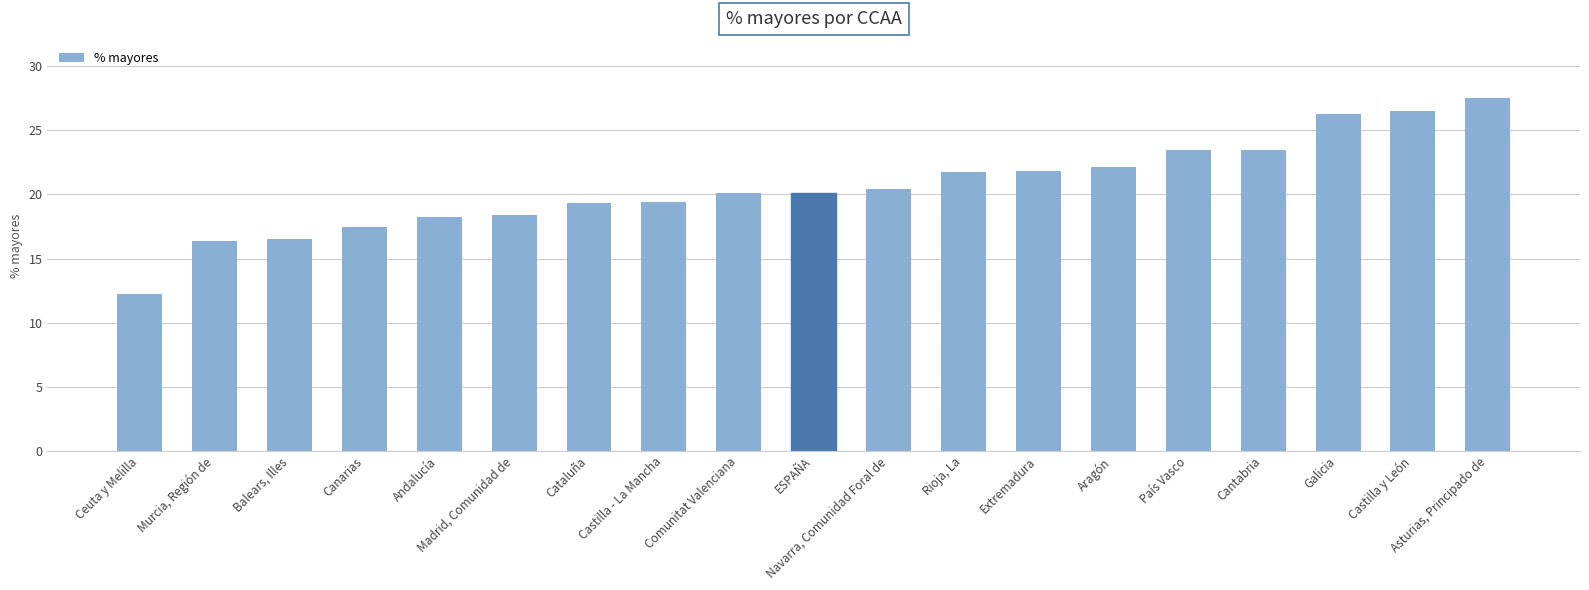

Is it true that the value at Navarra, Comunidad Foral de is 9.3?

False